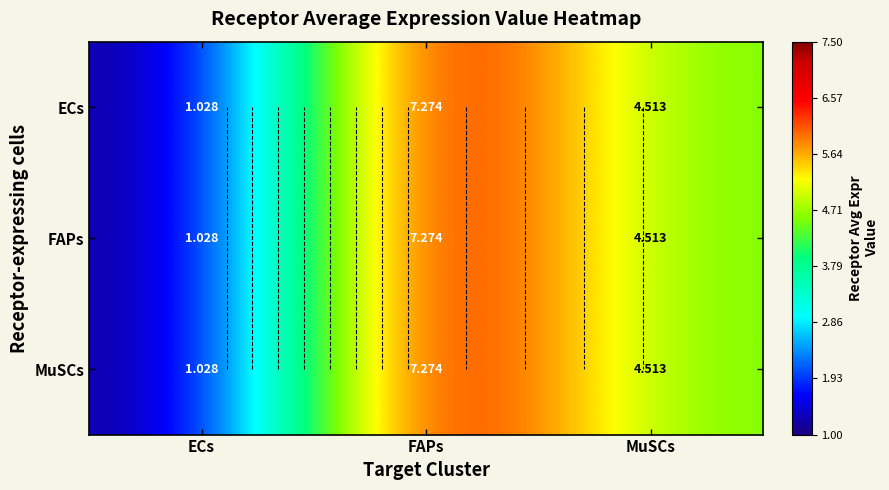

Which has a higher value, ECs or FAPs?

FAPs